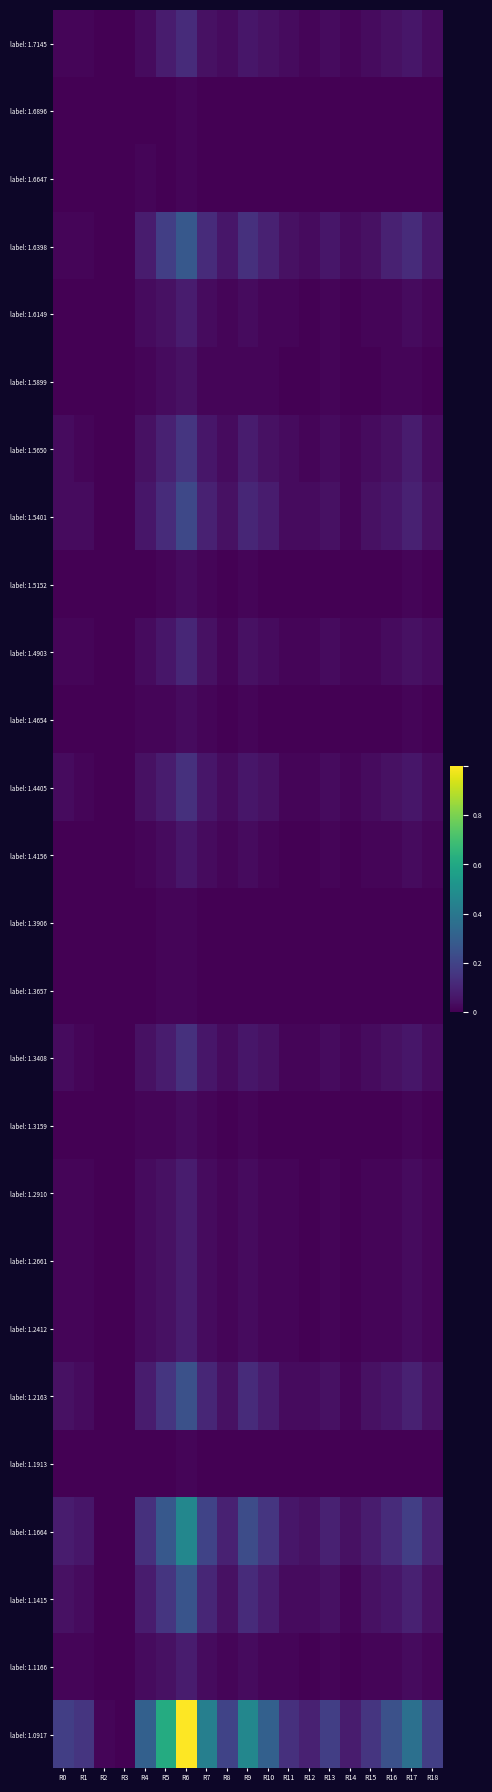

At how many categories does at least one series exceed 0?

18